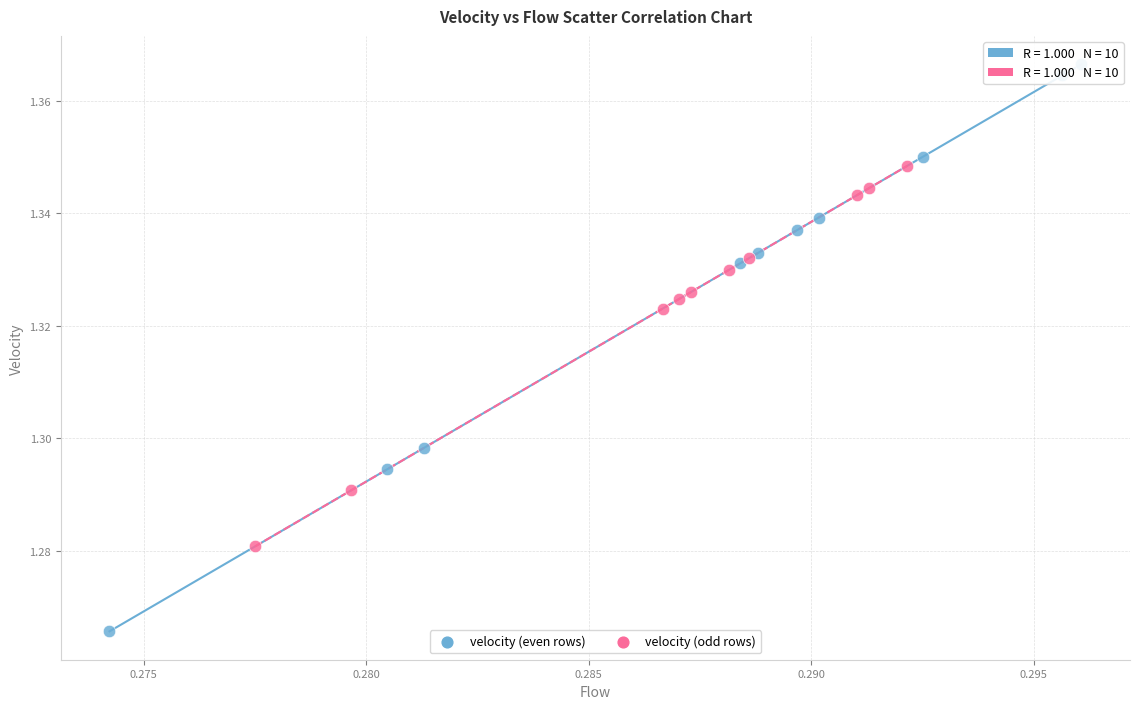

What are all the series names shown in the legend?

velocity (even rows), velocity (odd rows)